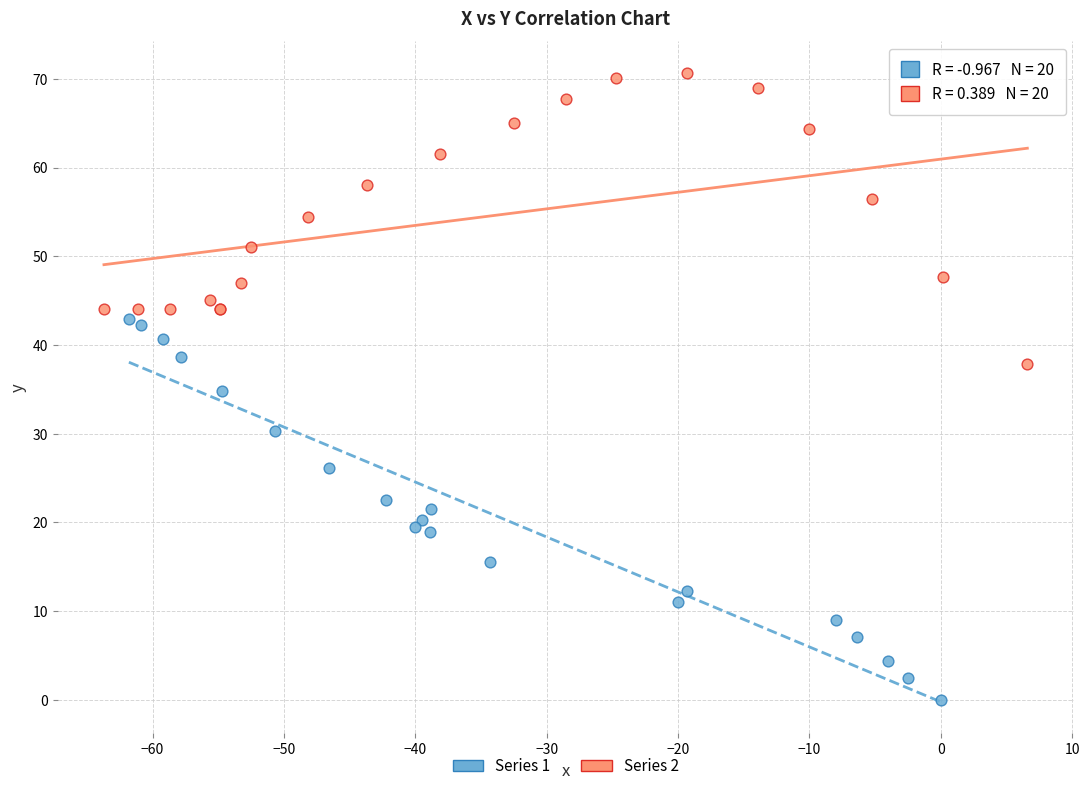

Which series has the largest Y range (max minus min)?

Series 1